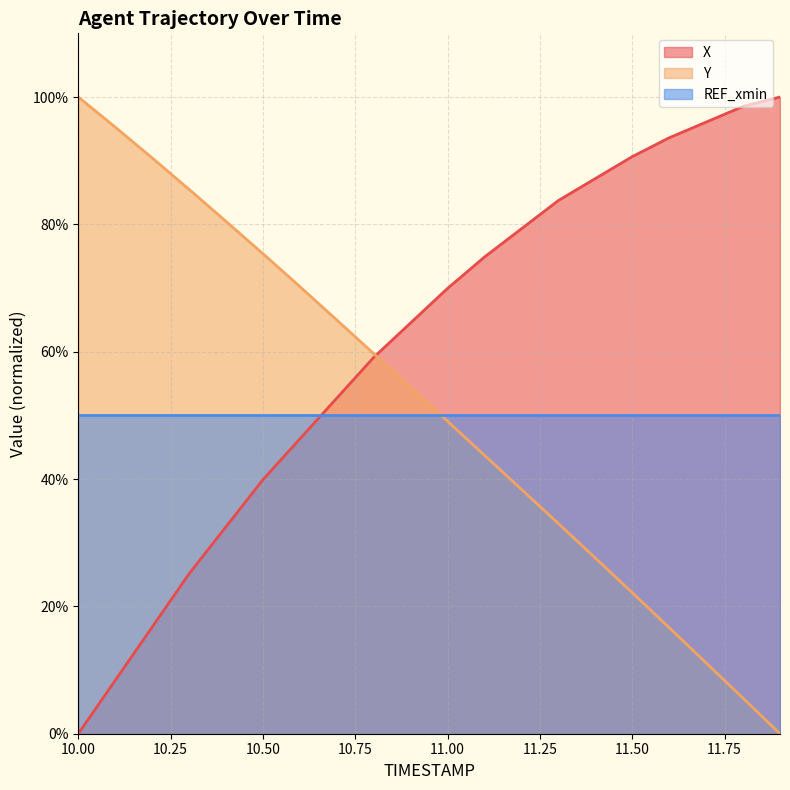

True or false: Y has a value of 25.3 at 11.1.

False